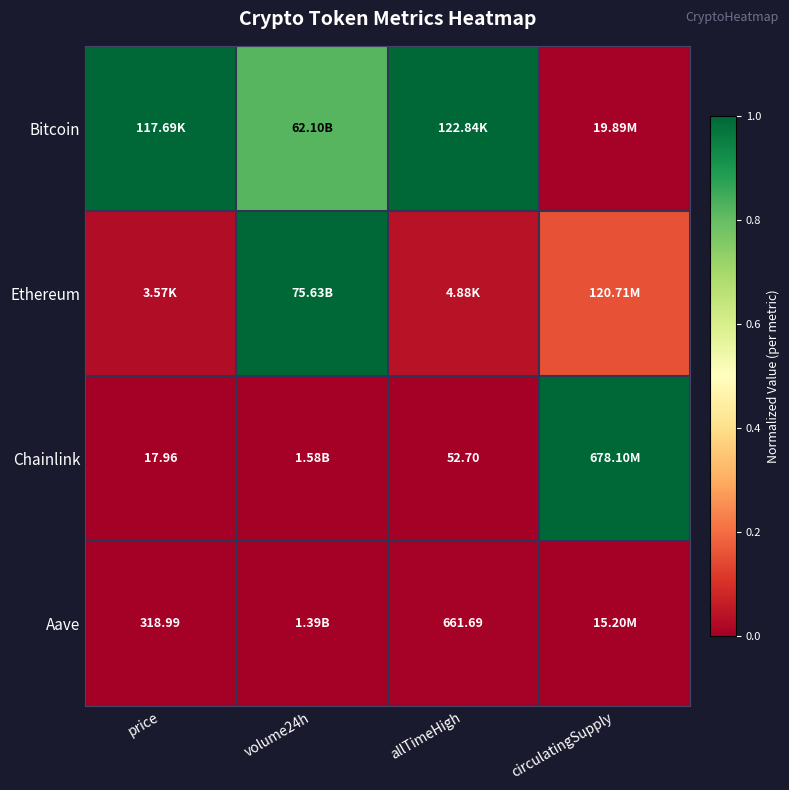

What is the spread (max minus min) of values at price?

1.0